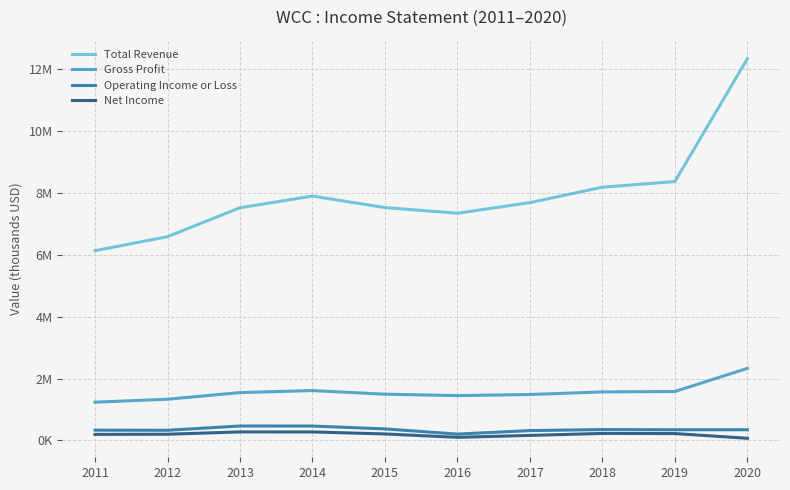

Which series has the largest total across all categories?

Total Revenue